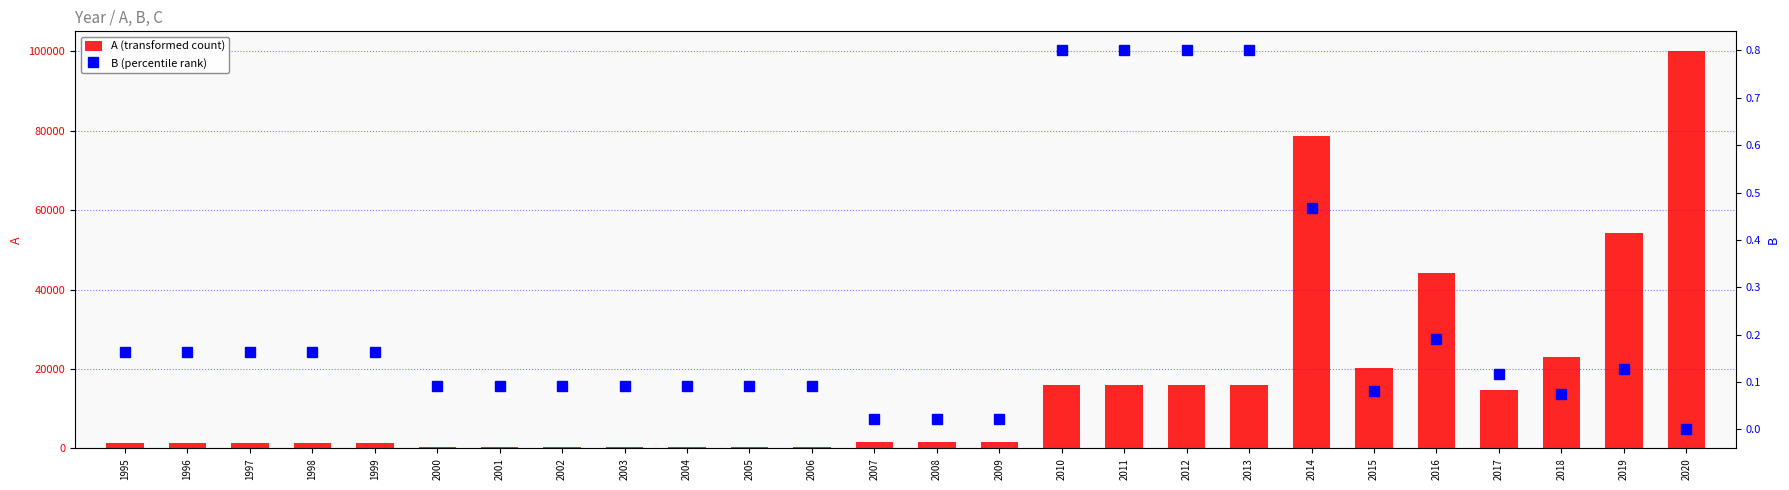

What is the value of the B (percentile rank) bar at the 11th from the left?

0.1